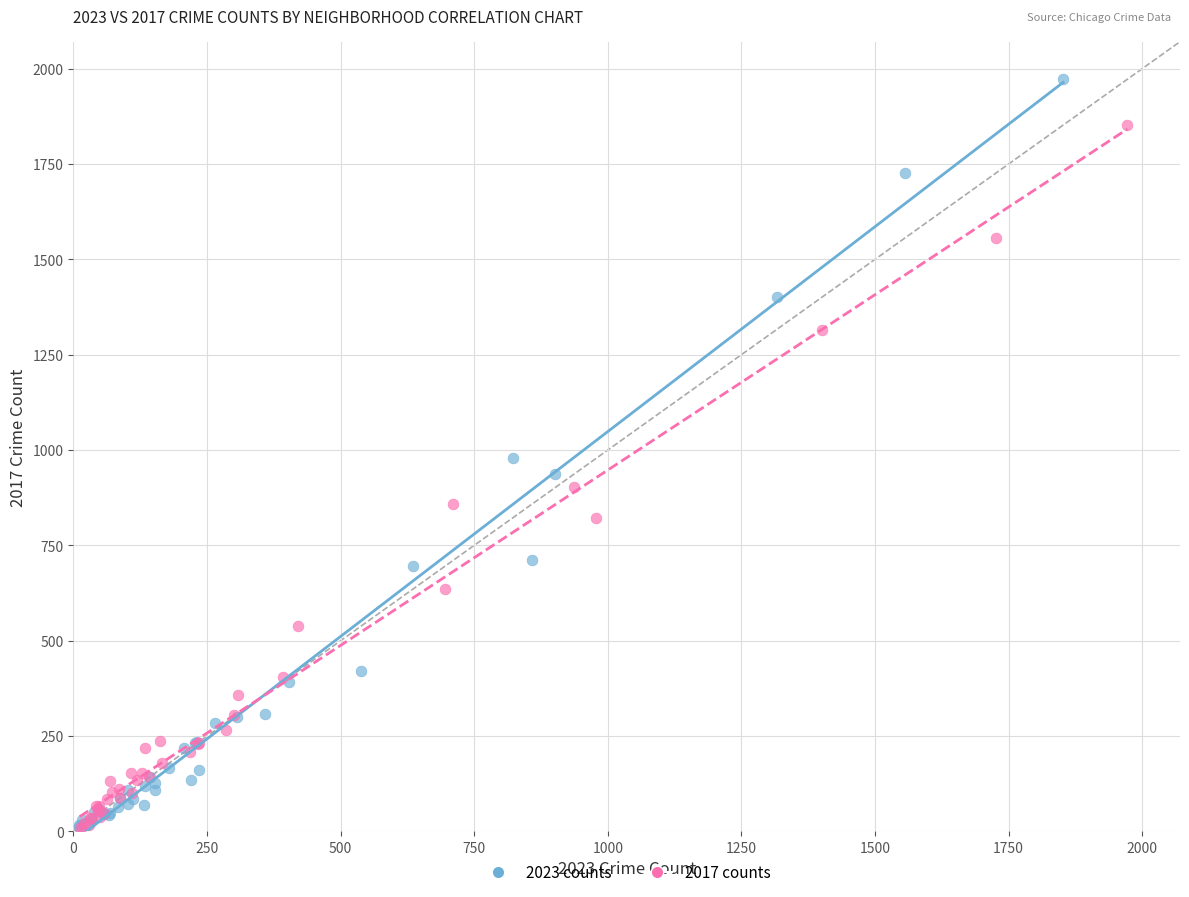

Which series has the widest spread of Y values?

2023 counts